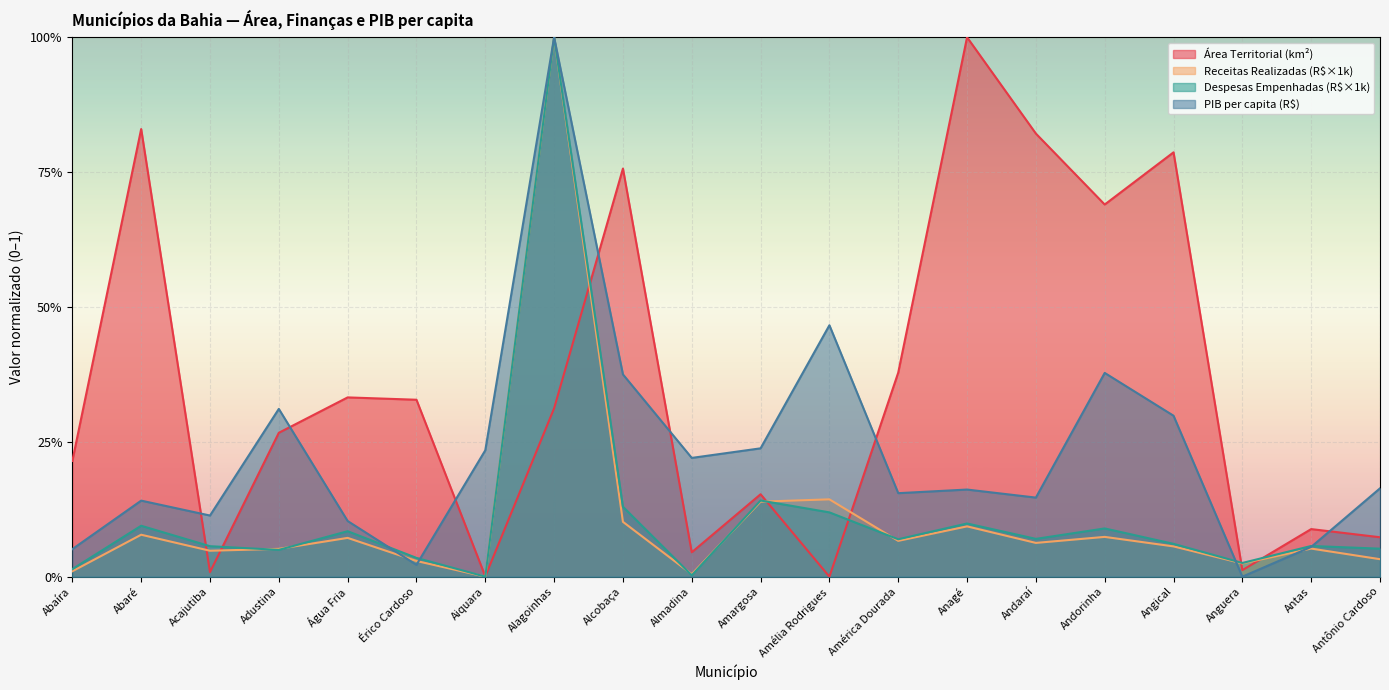

What is the difference between the second highest and second lowest values in the Despesas Empenhadas (R$×1k) series?

0.1